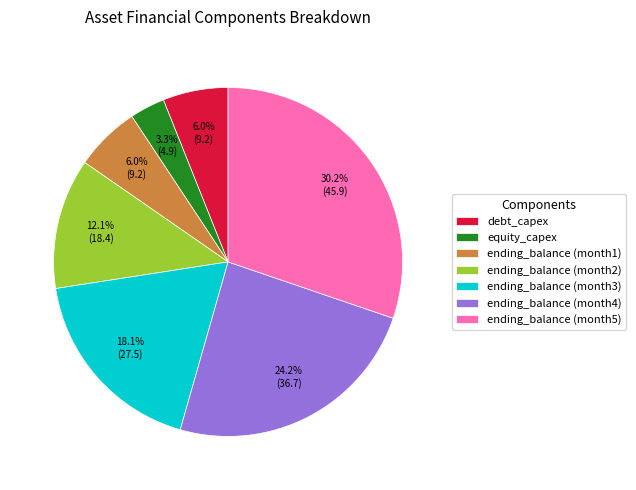

Does any single category account for the majority?

No